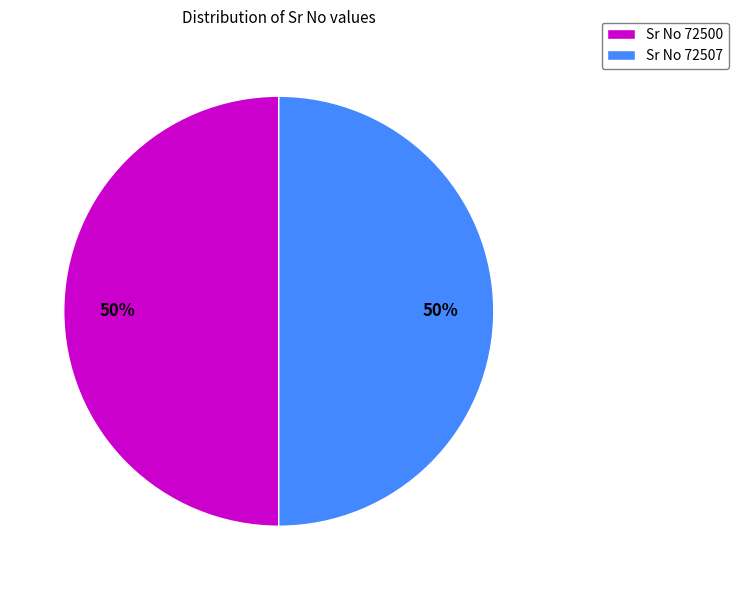

Is it true that Sr No 72500 is 50% of the pie?

True